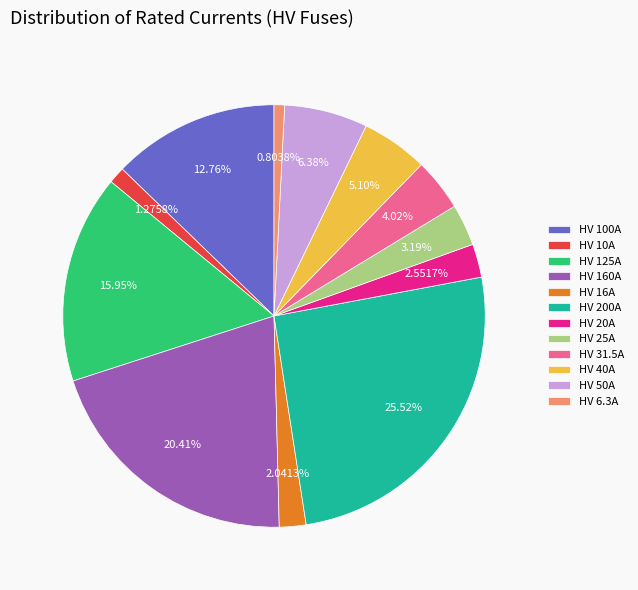

Is HV 40A the majority of the pie?

No